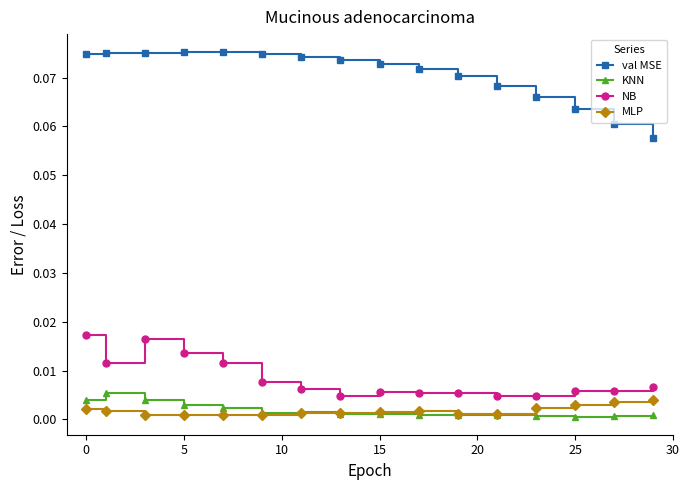

Which series has the largest range (max minus min)?

val MSE